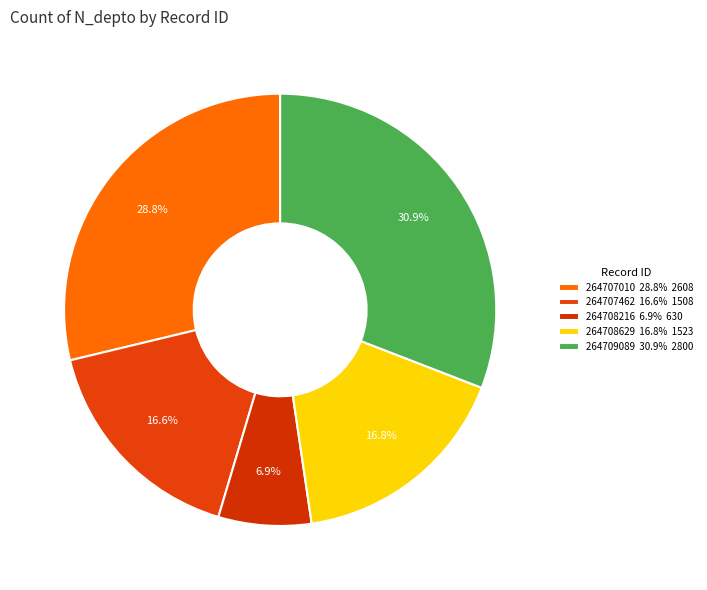

Is it true that 264708216 is 1% of the pie?

False